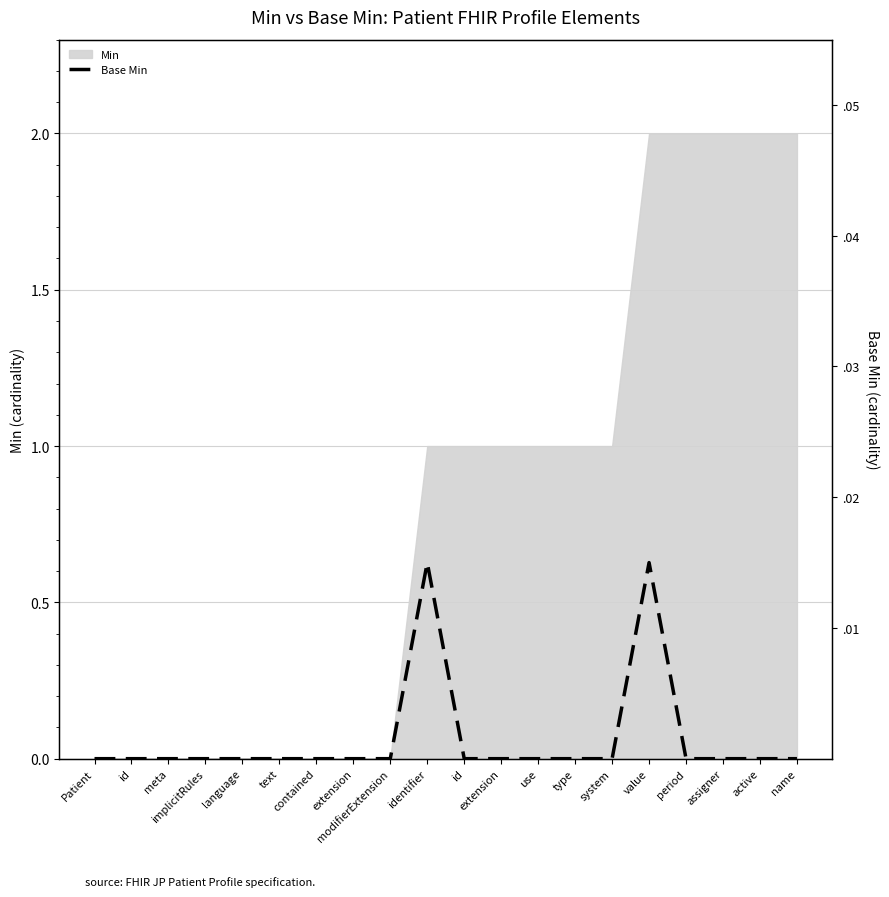

True or false: the data shows 0.0 at use.

False